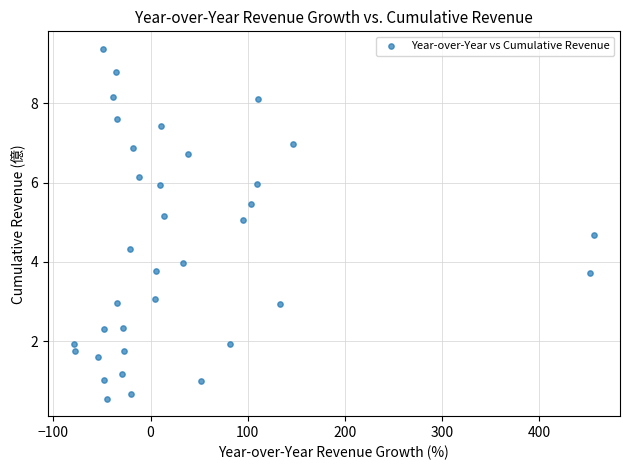

What is the range of X values (max minus min)?

535.8